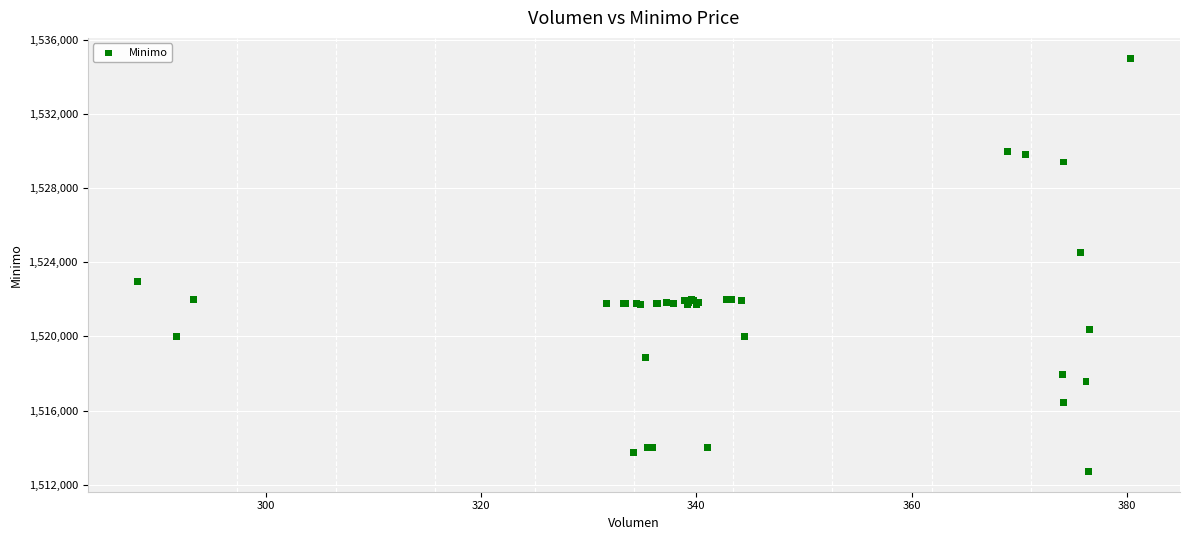

What Y value in the scatter plot is closest to 1523862?

1524513